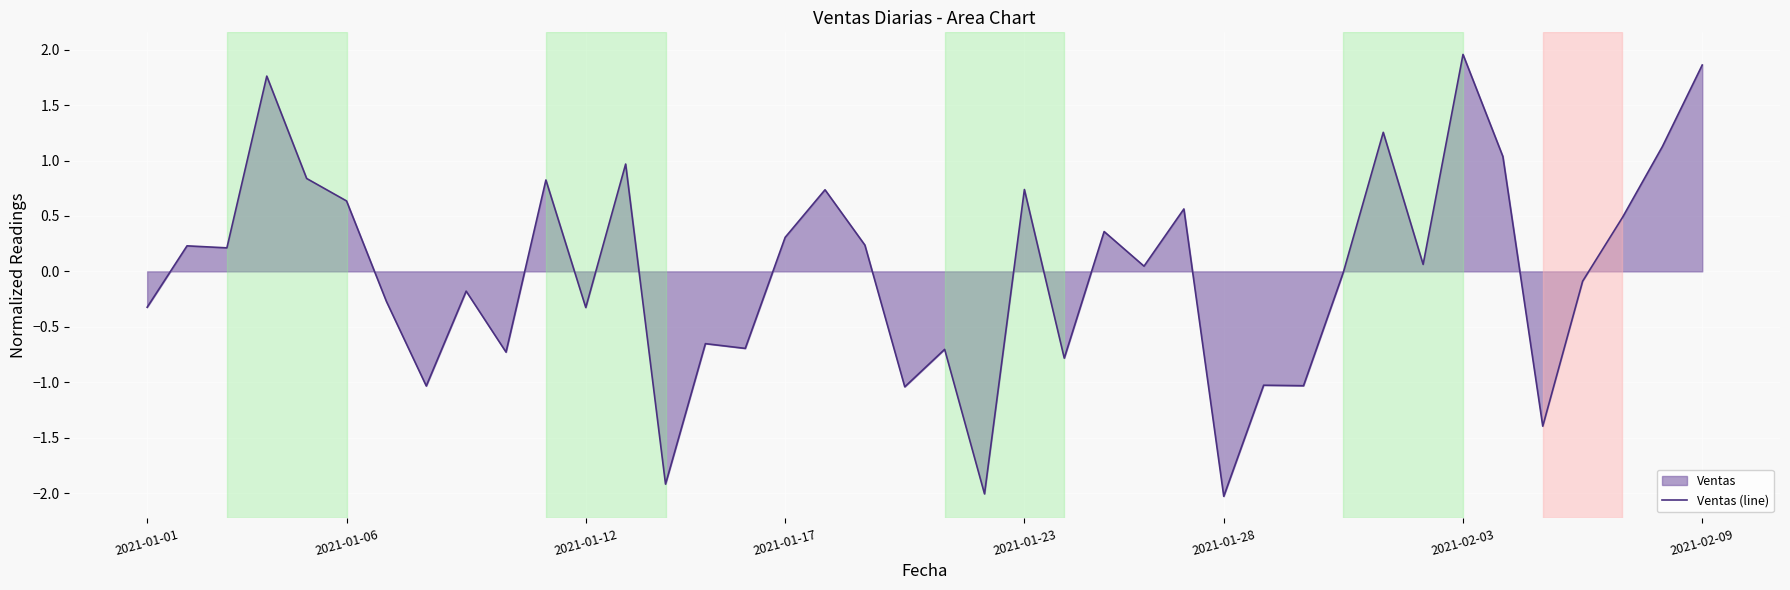

What is the change in value from 9 to 14?

+0.1